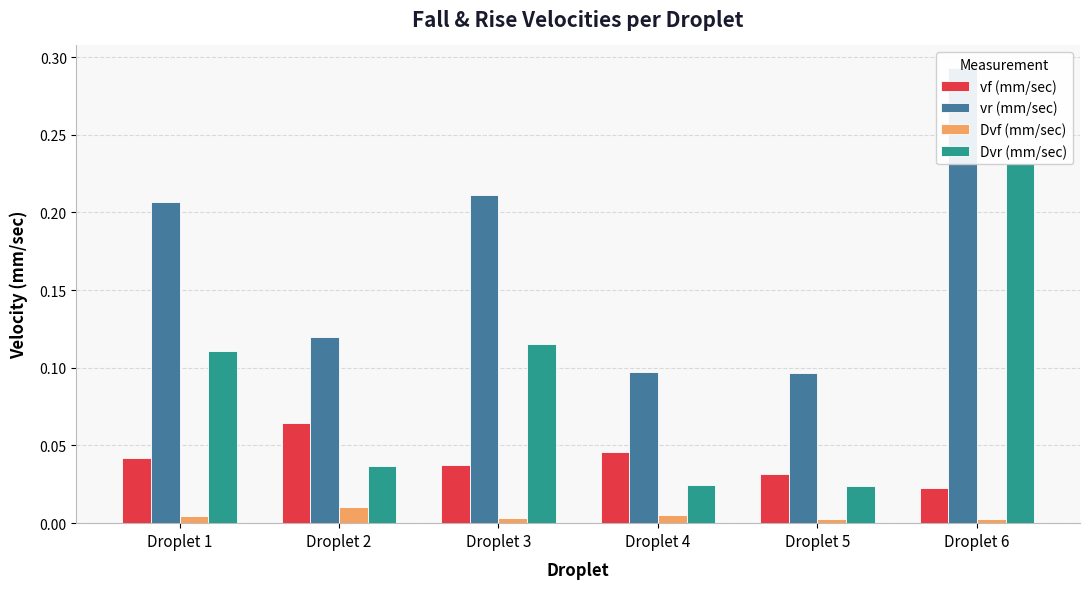

At which category is the sum across all series the highest?

Droplet 6